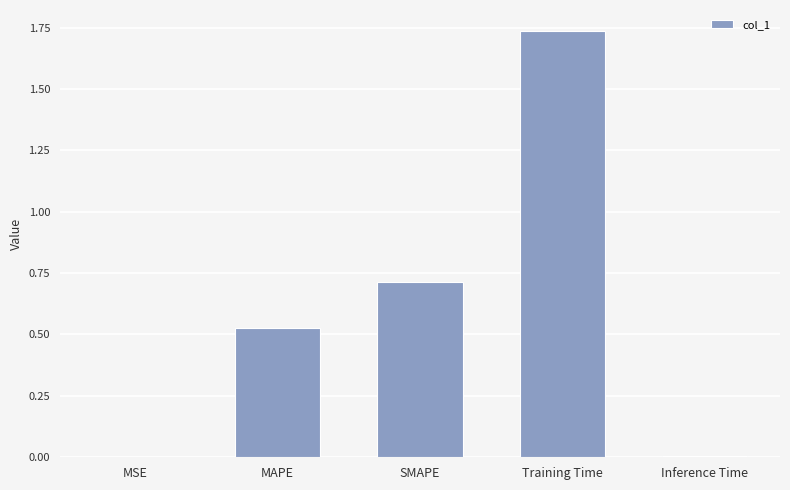

Is it true that the value at MSE is 0.0?

True